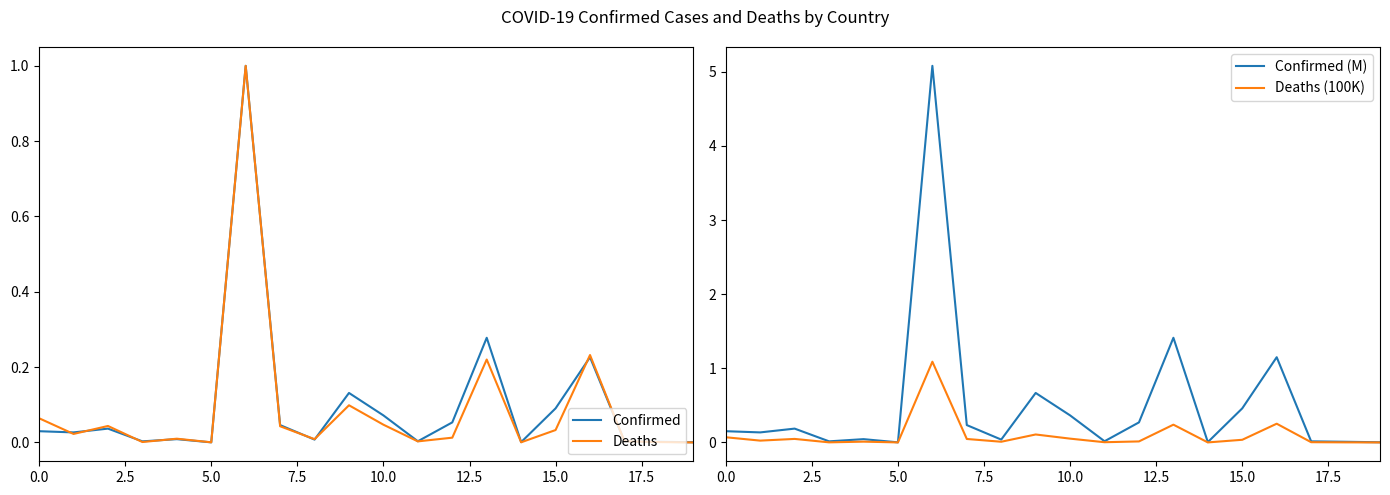

How many lines are shown in the chart?

4